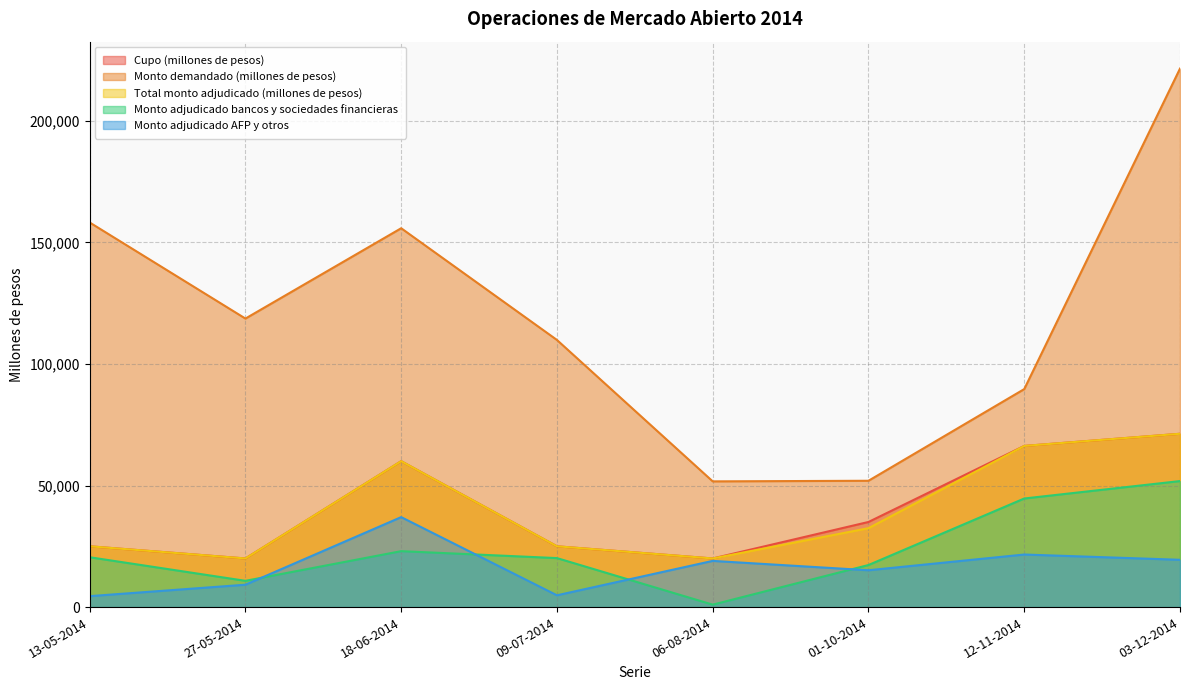

What is the sum of the Monto demandado (millones de pesos) values at 27-05-2014 and 03-12-2014?

340100